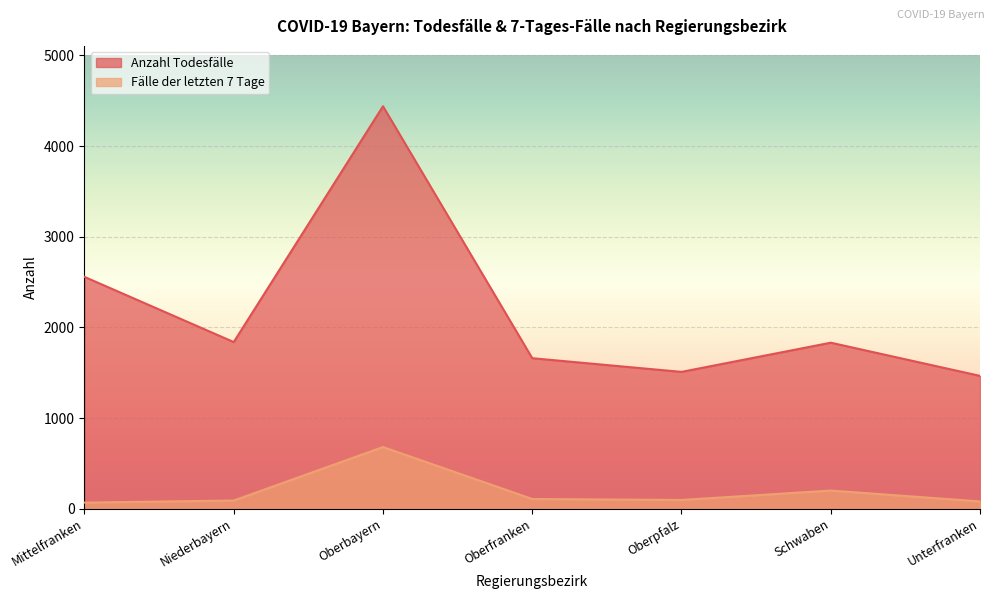

Reading left to right, extract all data points from this chart.

Anzahl Todesfälle: Mittelfranken=2558	Niederbayern=1839	Oberbayern=4440	Oberfranken=1661	Oberpfalz=1510	Schwaben=1832	Unterfranken=1466
Fälle der letzten 7 Tage: Mittelfranken=68	Niederbayern=91	Oberbayern=681	Oberfranken=108	Oberpfalz=97	Schwaben=201	Unterfranken=81